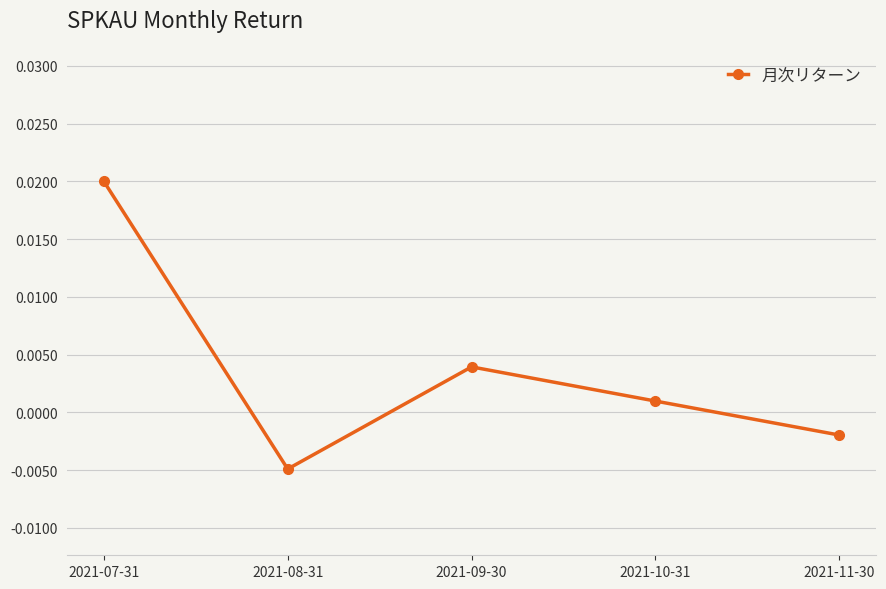

How many categories are shown in the chart?

5